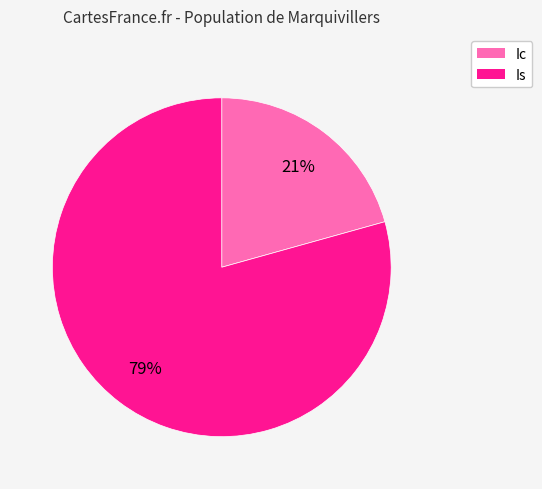

Which category has the biggest portion of the pie?

Is